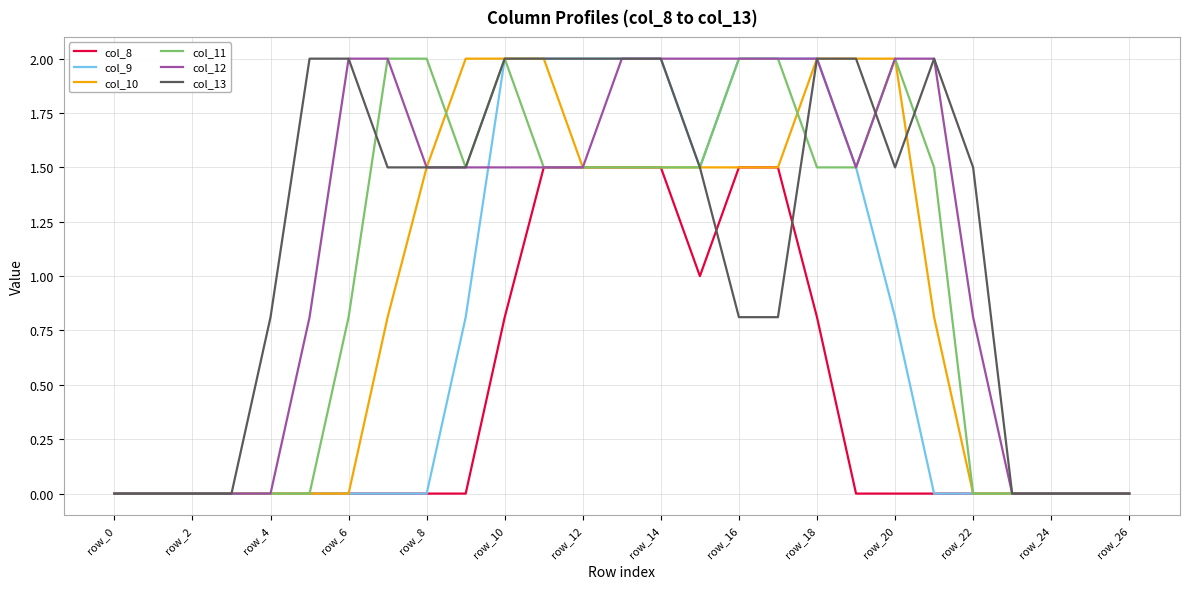

What is the maximum value for col_8?

1.5